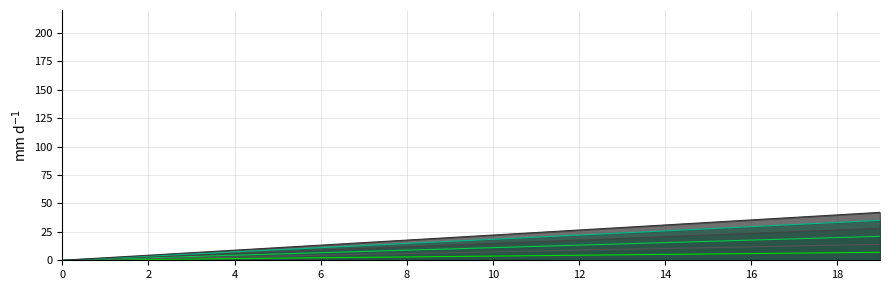

Count the number of data series in this chart.

6